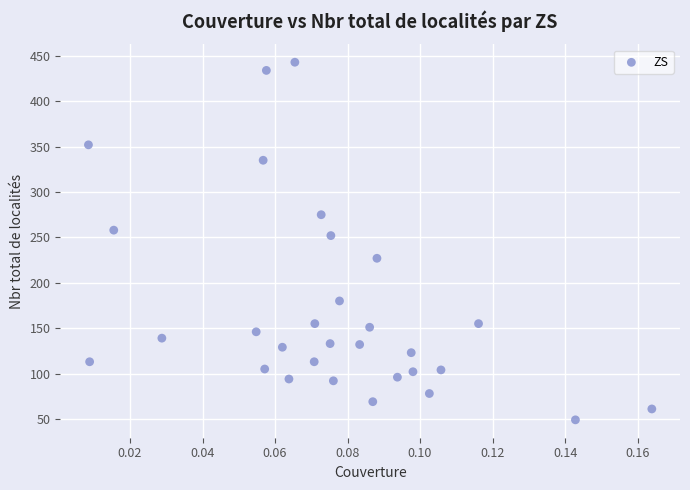

What Y value in the scatter plot is closest to 246?

252